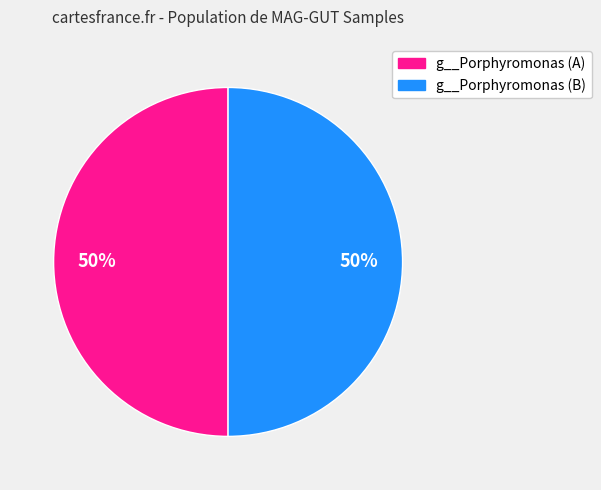

To the nearest percent, what is the average slice percentage?

50%